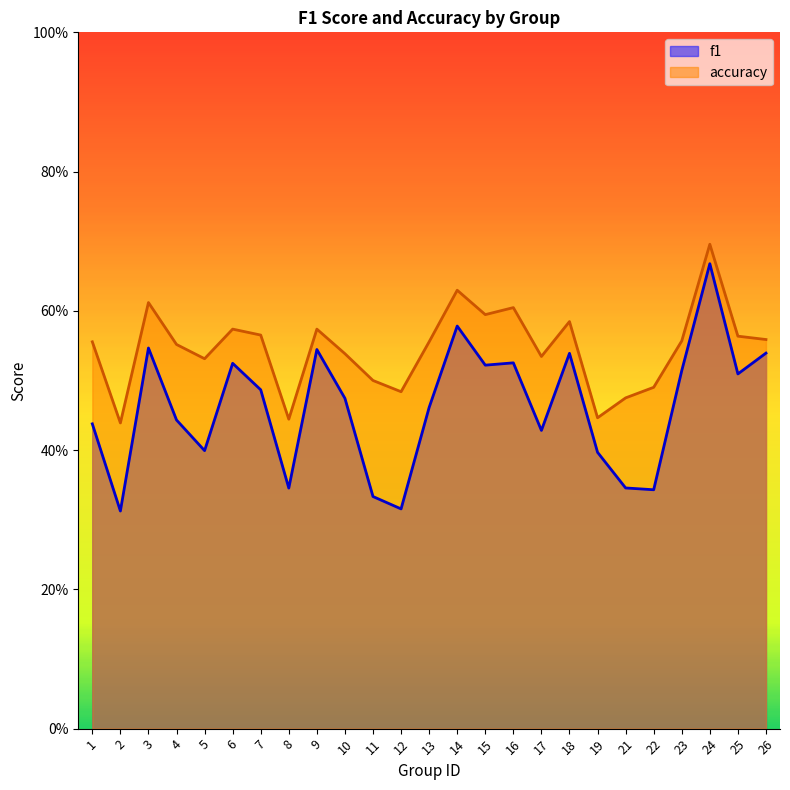

The f1 series shows 0.2 at 1. True or false?

False